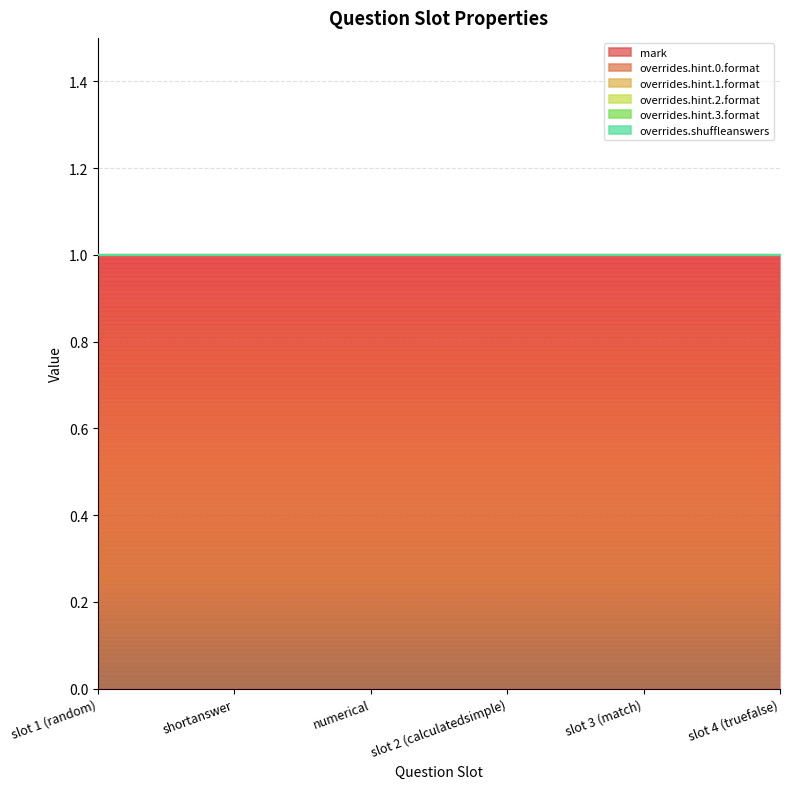

True or false: overrides.shuffleanswers and overrides.hint.1.format intersect in this chart.

False